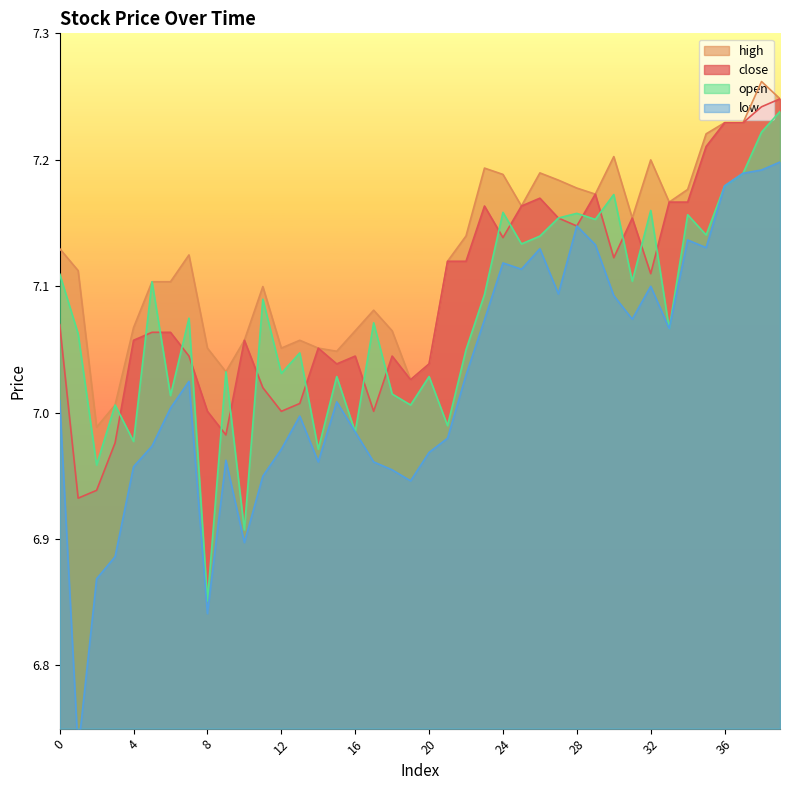

What is the sum of all close values?

283.7